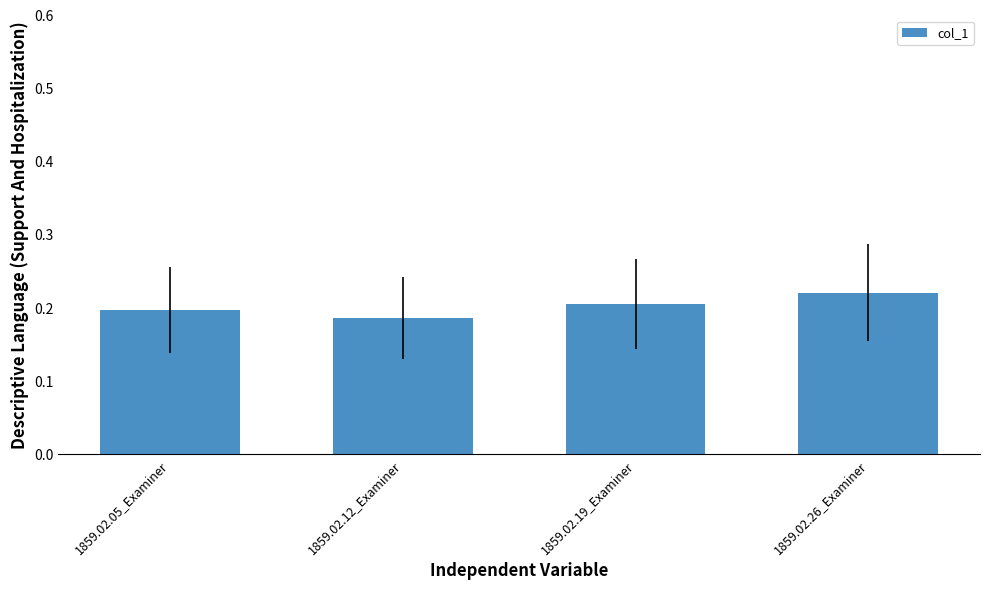

Rank the categories by value from highest to lowest.

1859.02.26_Examiner, 1859.02.19_Examiner, 1859.02.05_Examiner, 1859.02.12_Examiner